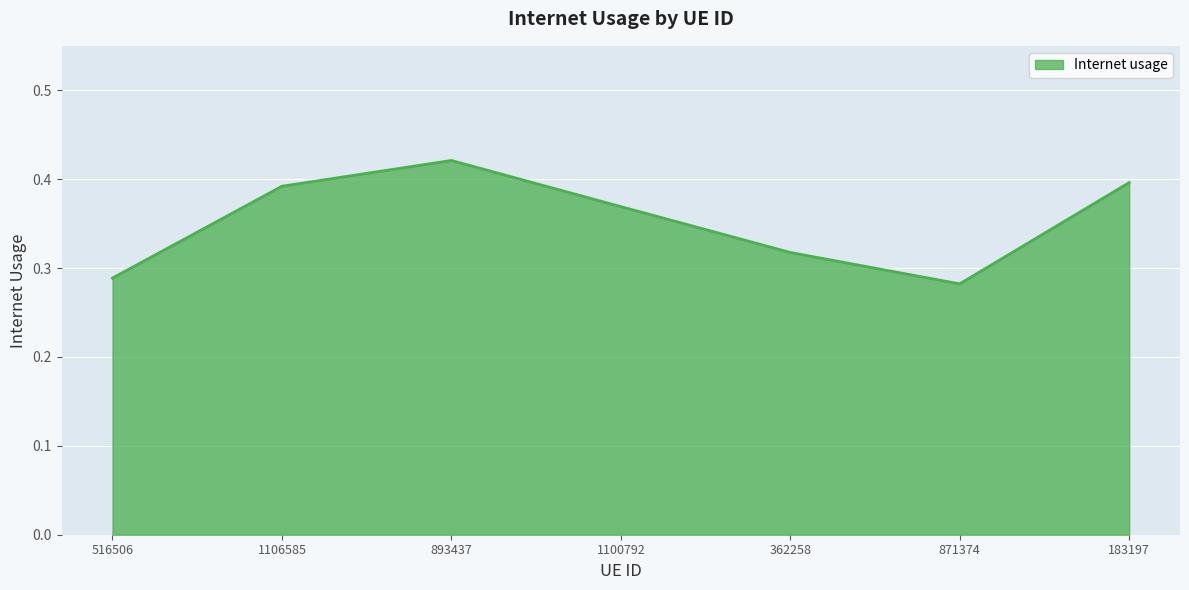

How many interior local valleys (lower than both neighbors) does the data have?

1